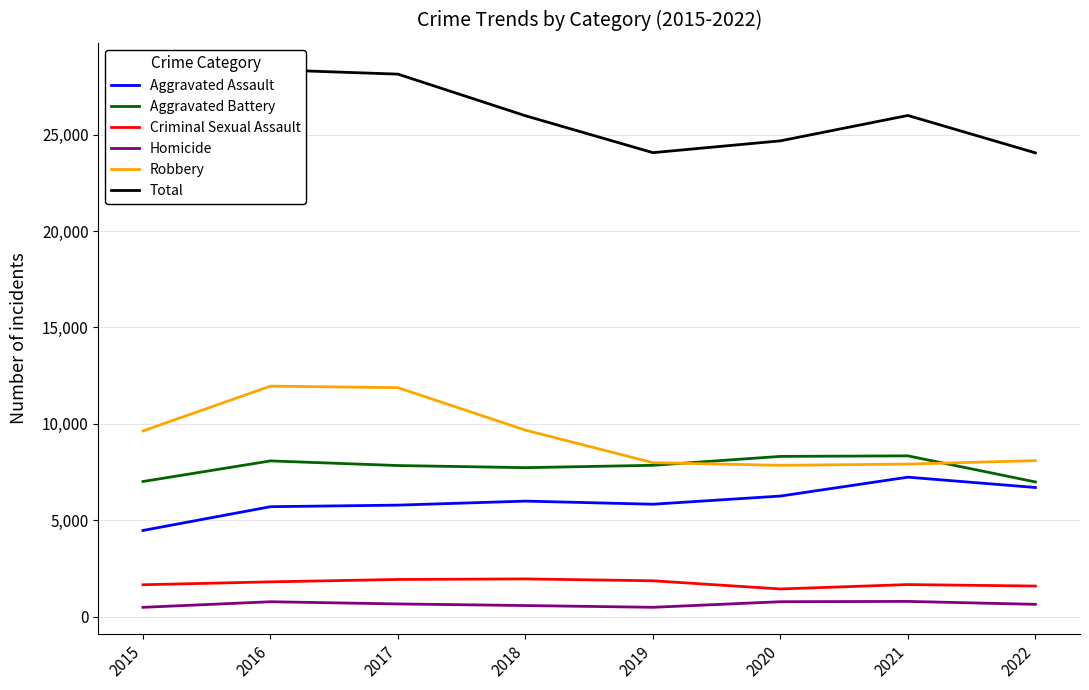

In Homicide, how many points are lower than both neighbors (excluding endpoints)?

1